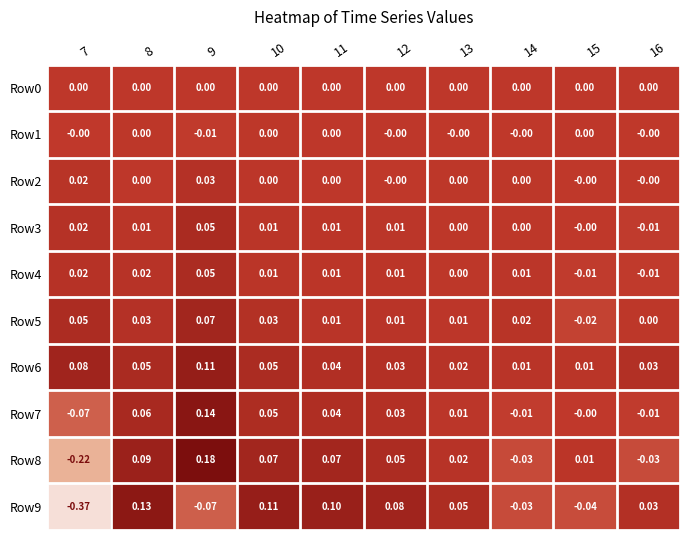

How many series are shown in this chart?

10